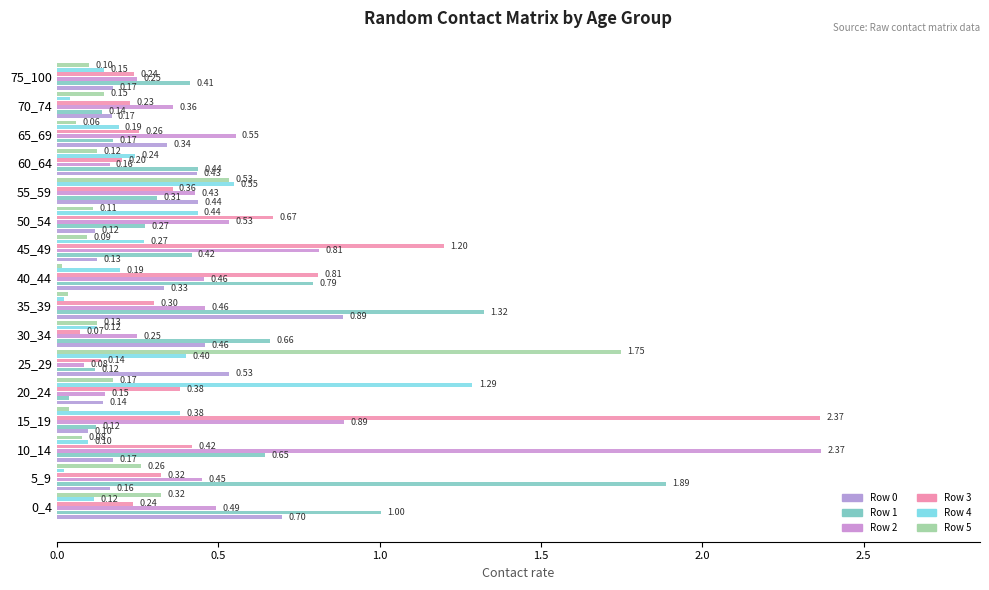

What is the label of the 7th bar from the right?

9